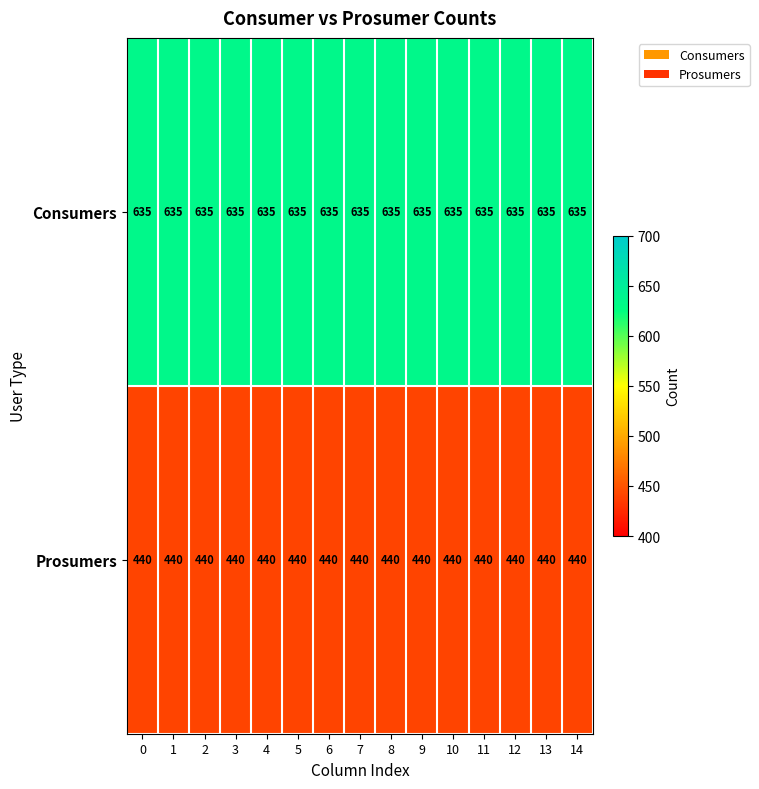

List the series in order of their overall mean, highest first.

Consumers, Prosumers